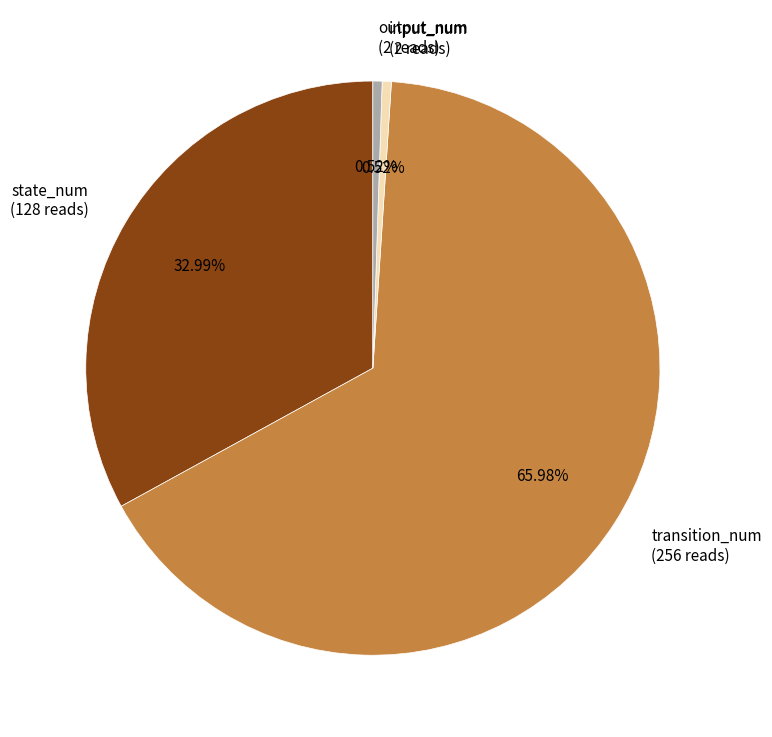

How many segments does this pie chart have?

4